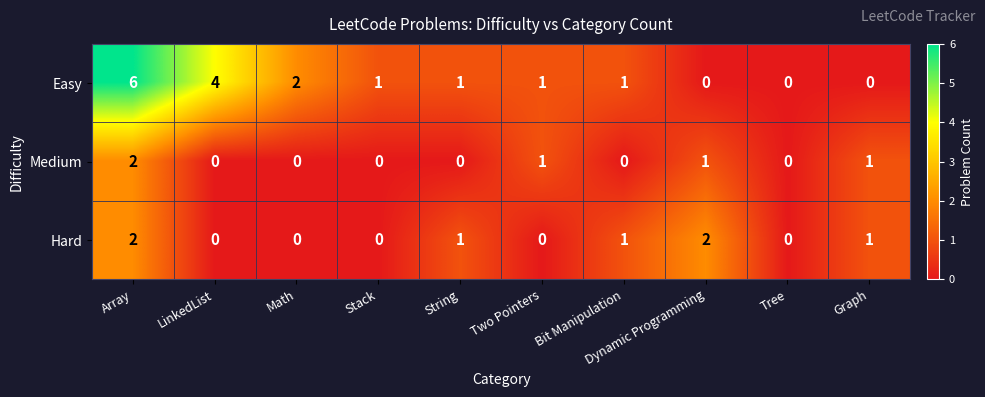

What is the sum of all Hard values?

7